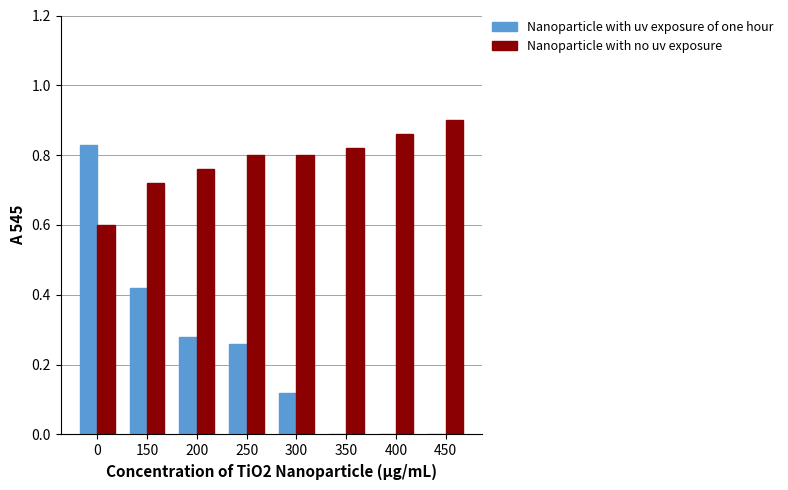

Which series has the largest total across all categories?

Nanoparticle with no uv exposure